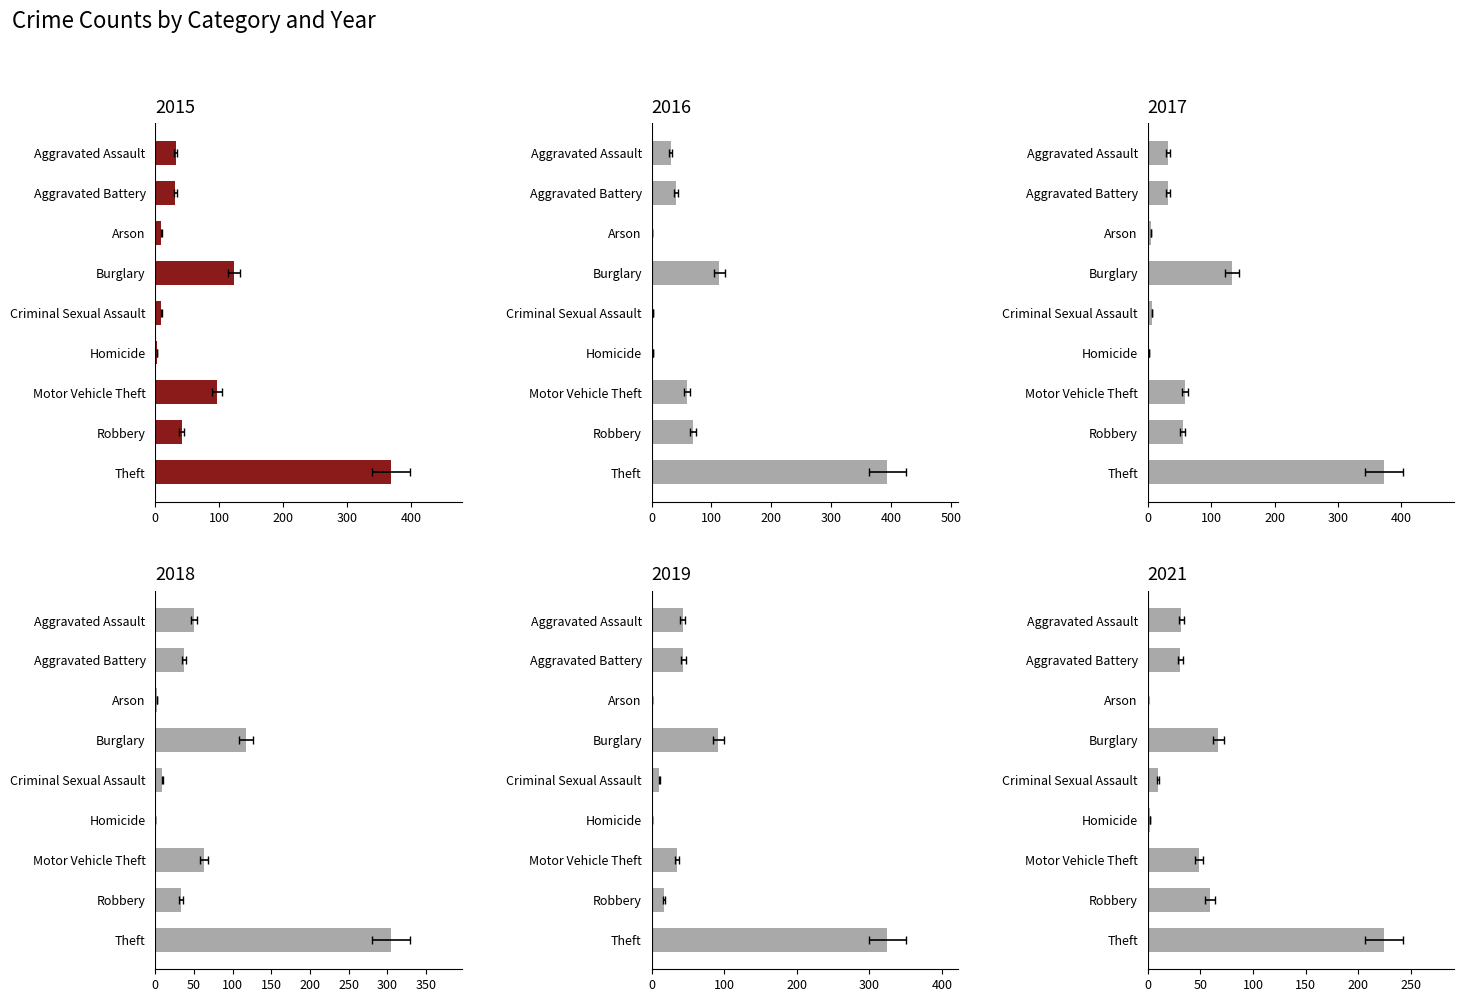

How many bars are there in total?

54